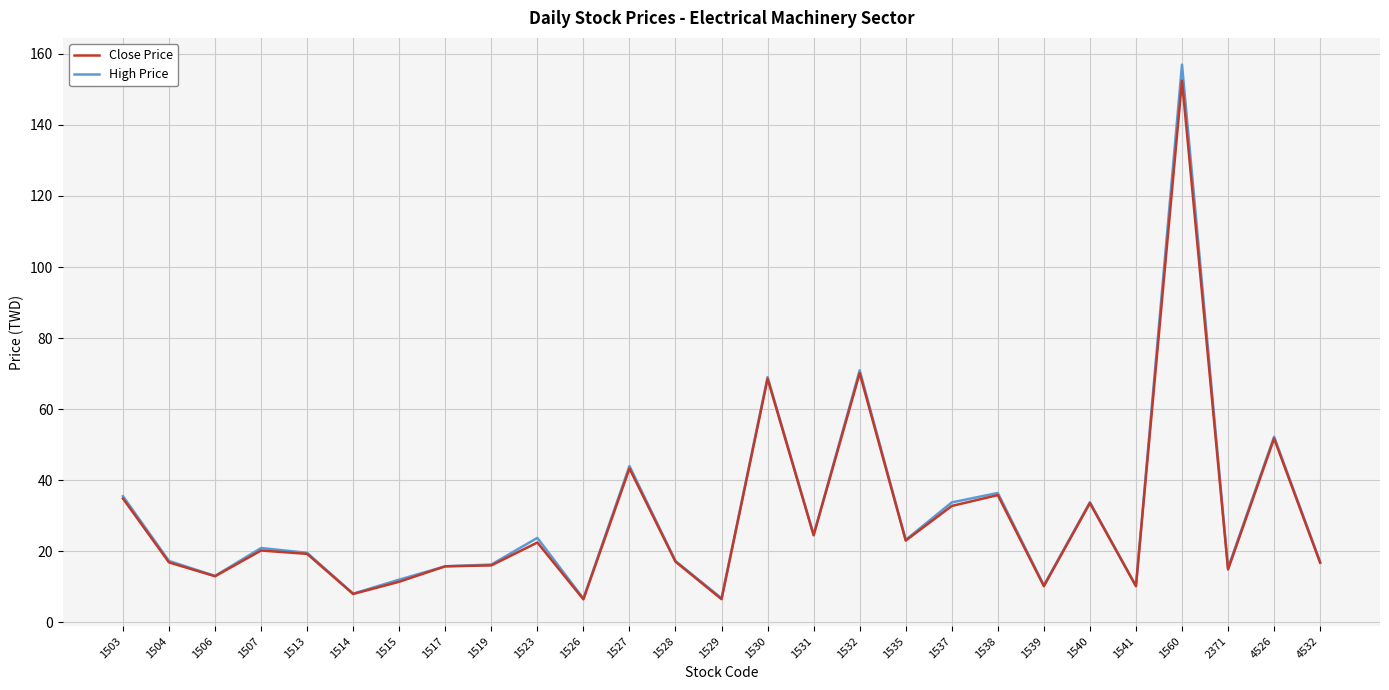

Which series has the widest spread of values?

High Price